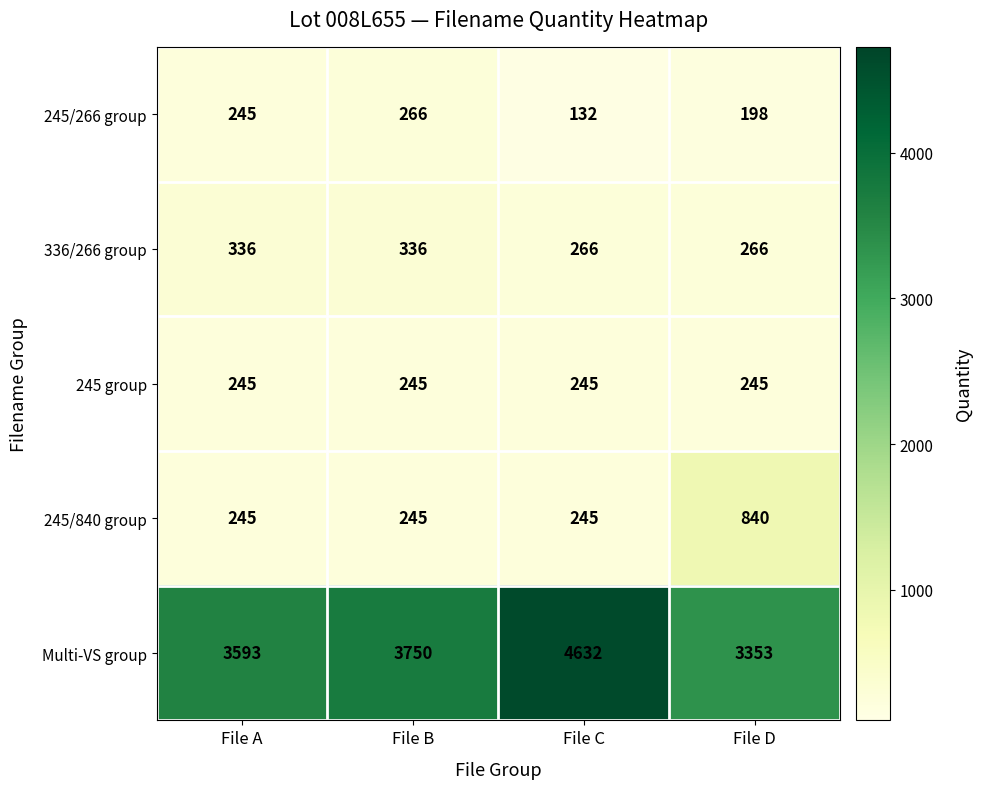

What is the spread (max minus min) of values at File B?

3505